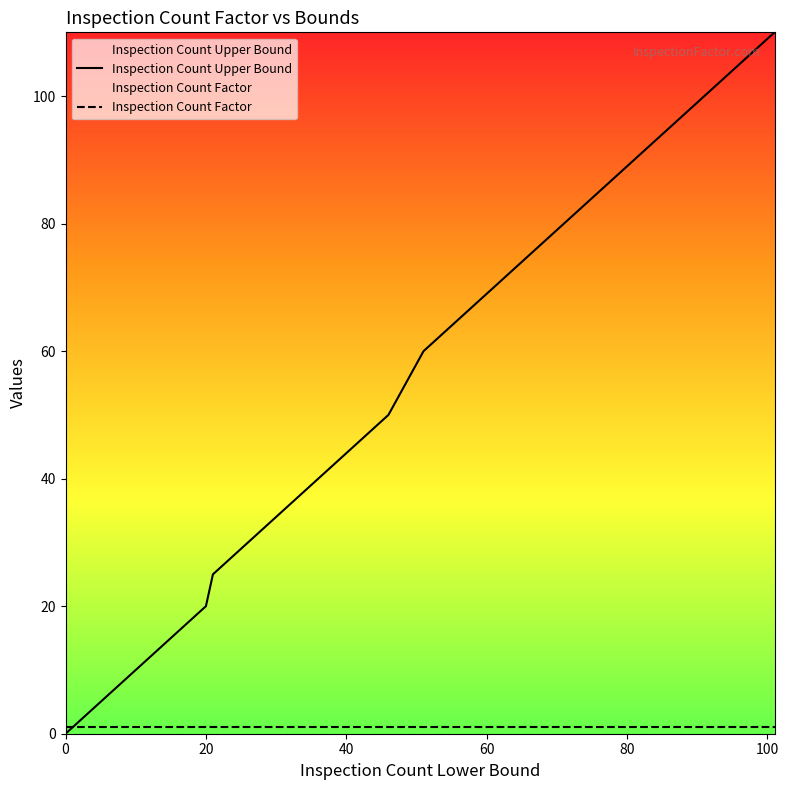

Which series has the largest total across all categories?

Inspection Count Upper Bound